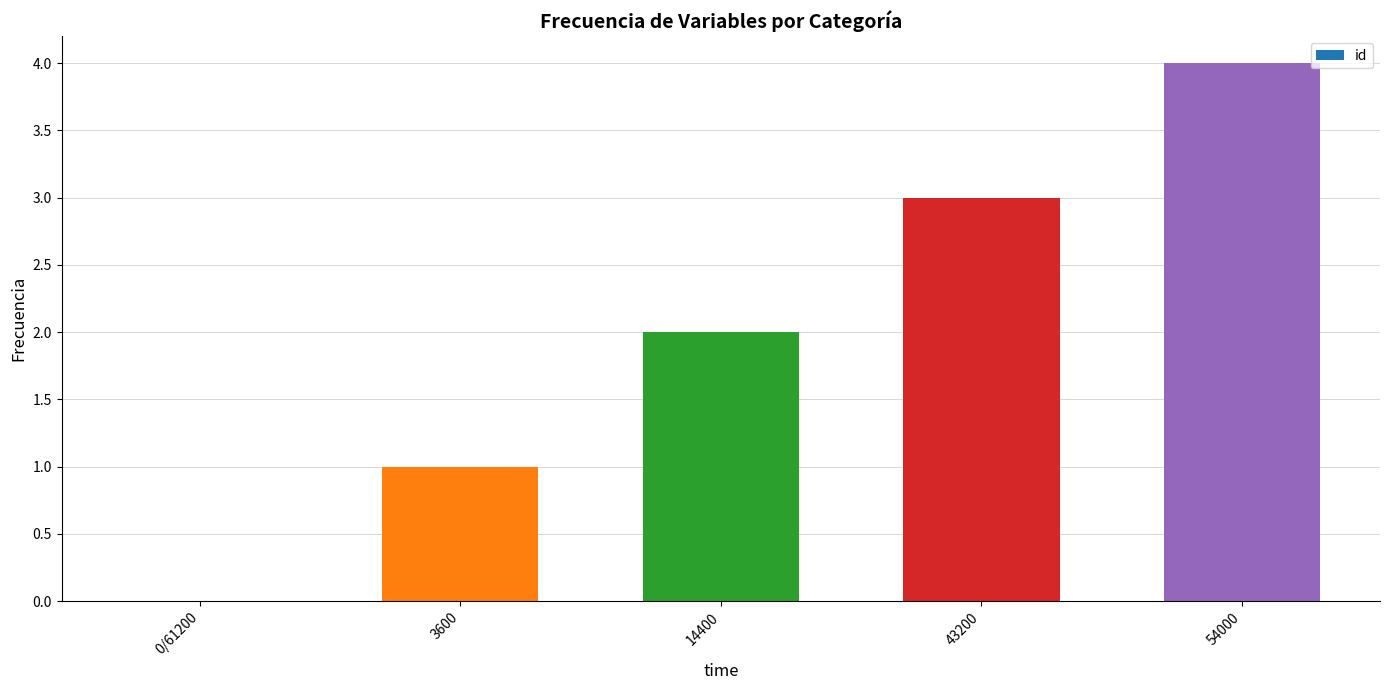

Count the number of categories in the chart.

5